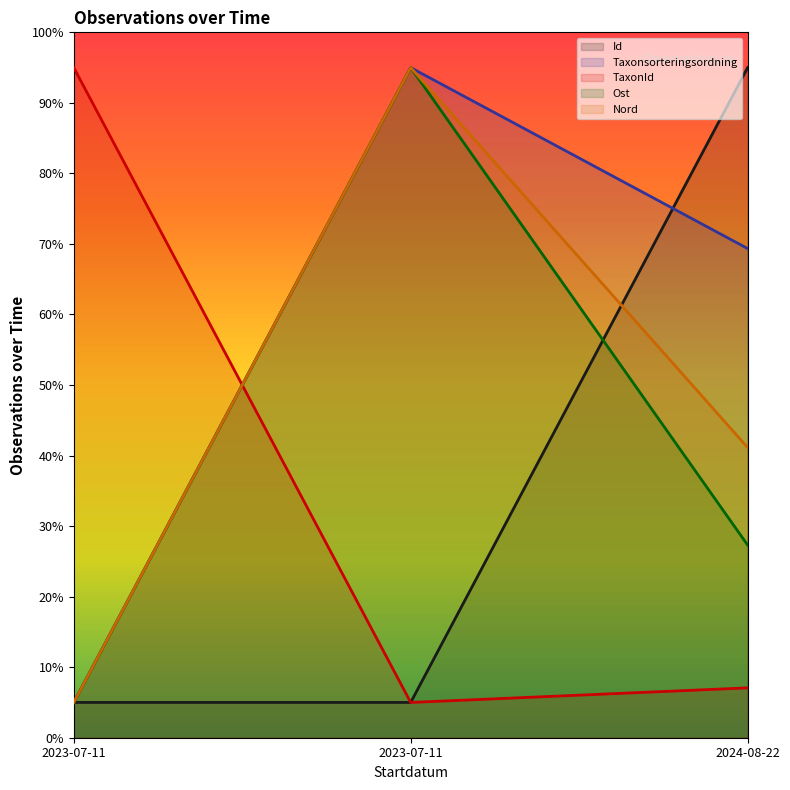

Between 2023-07-11 and 2023-07-11, which is larger?

2023-07-11